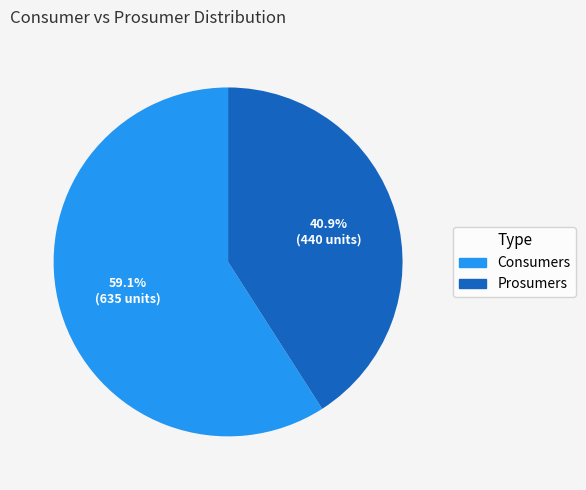

How many slices are in this pie chart?

2